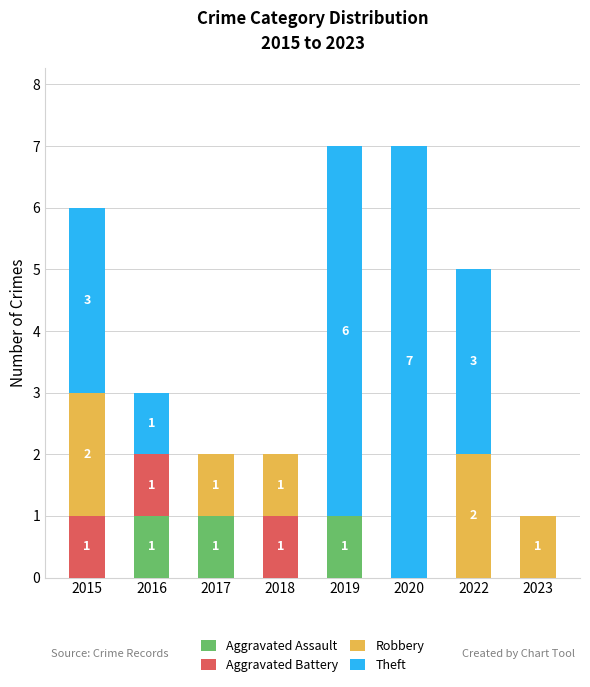

The value of Aggravated Assault at 2022 is 0. True or false?

True